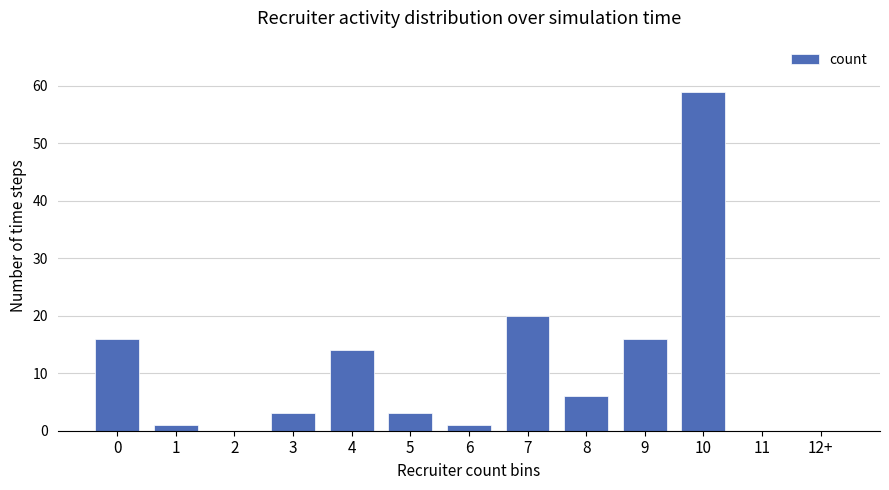

Which category has the highest value across all series?

10